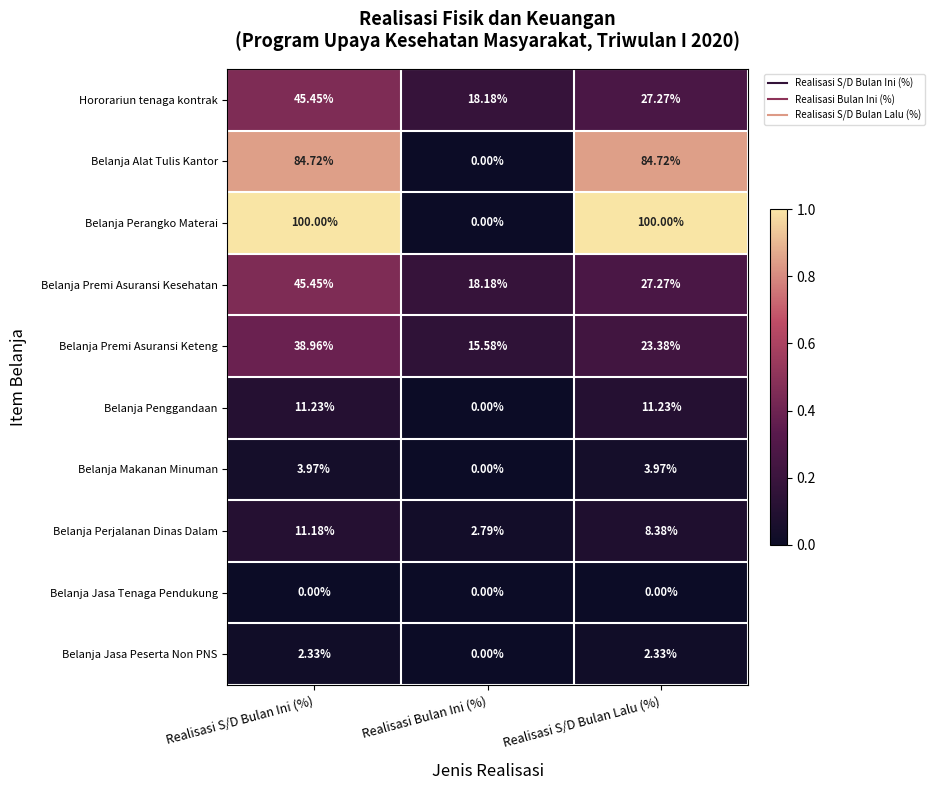

Between Realisasi S/D Bulan Ini (%) and Realisasi Bulan Ini (%), which series saw the biggest shift?

Belanja Perangko Materai